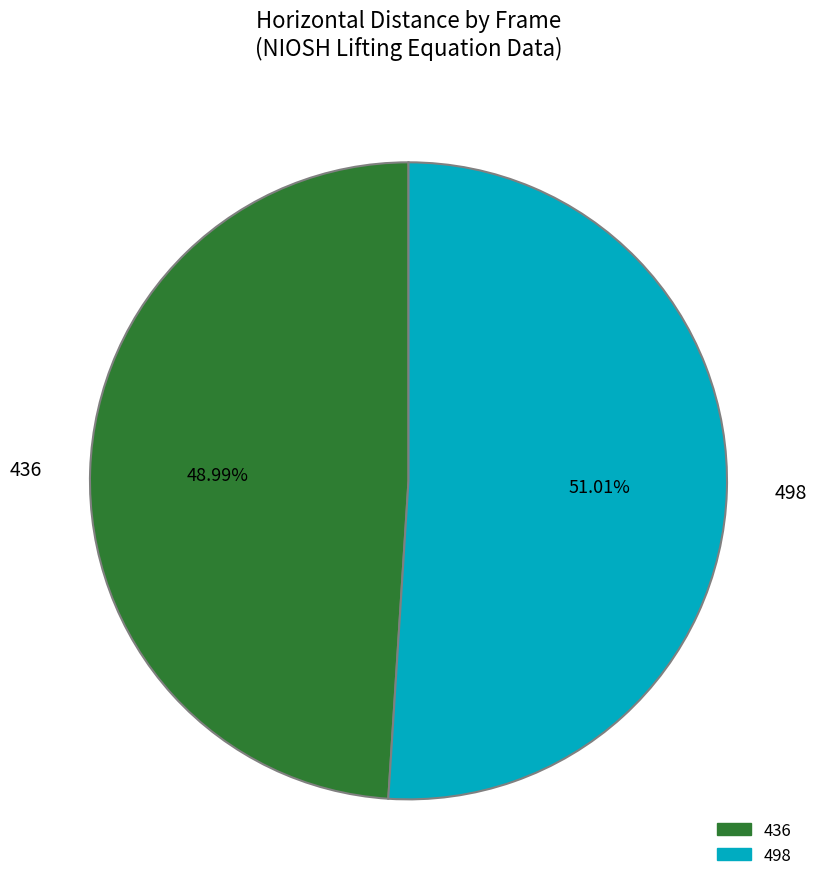

How many segments does this pie chart have?

2